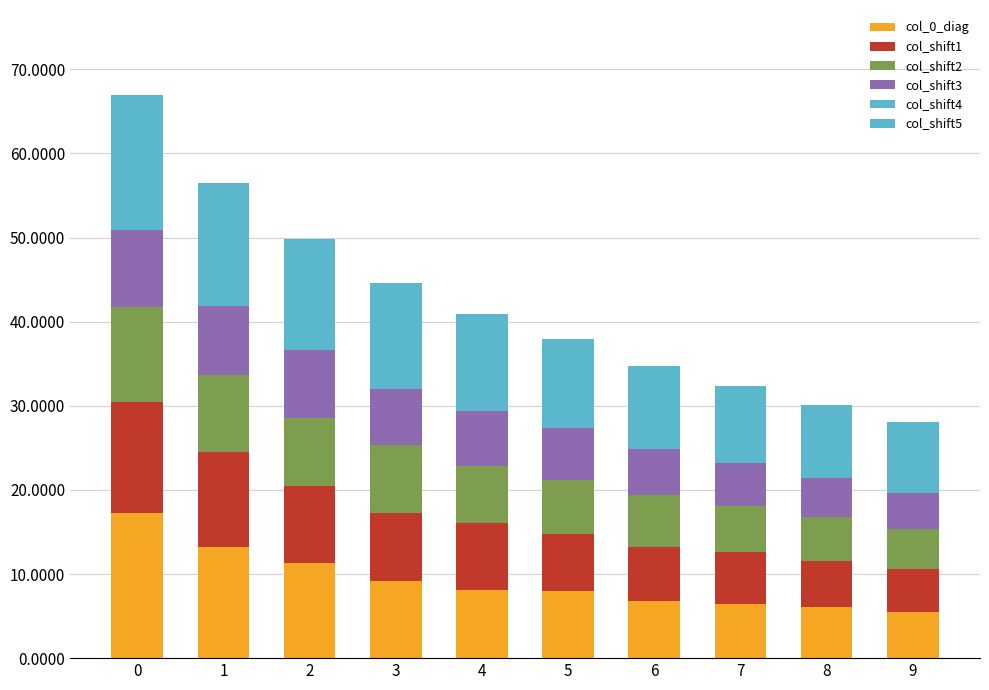

Count the number of data series in this chart.

6